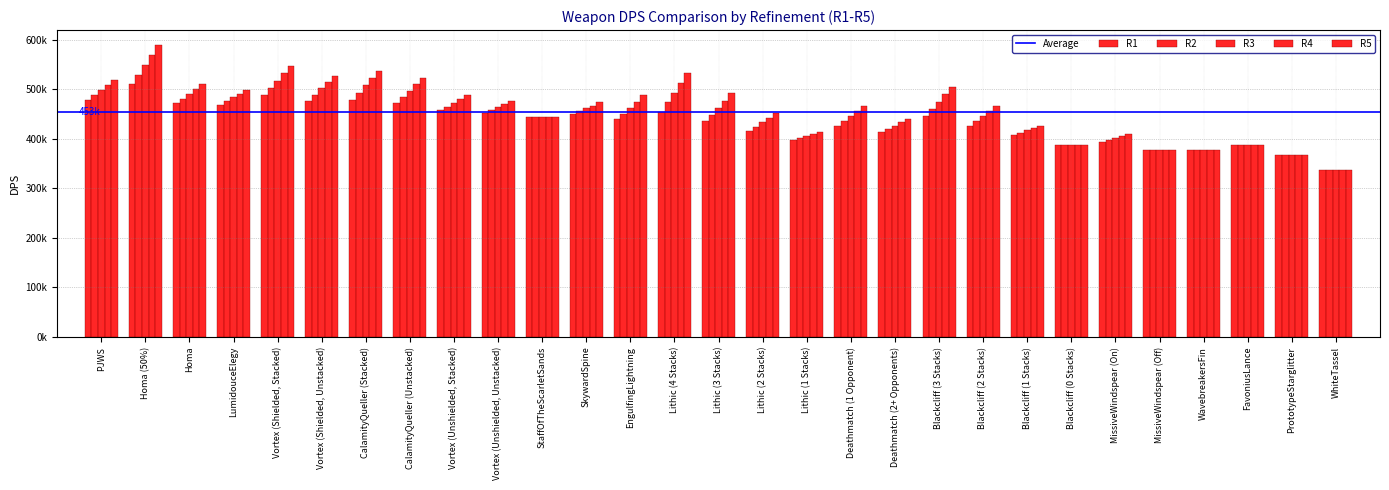

What is the value of the R2 bar at the 7th from the left?

493213.5